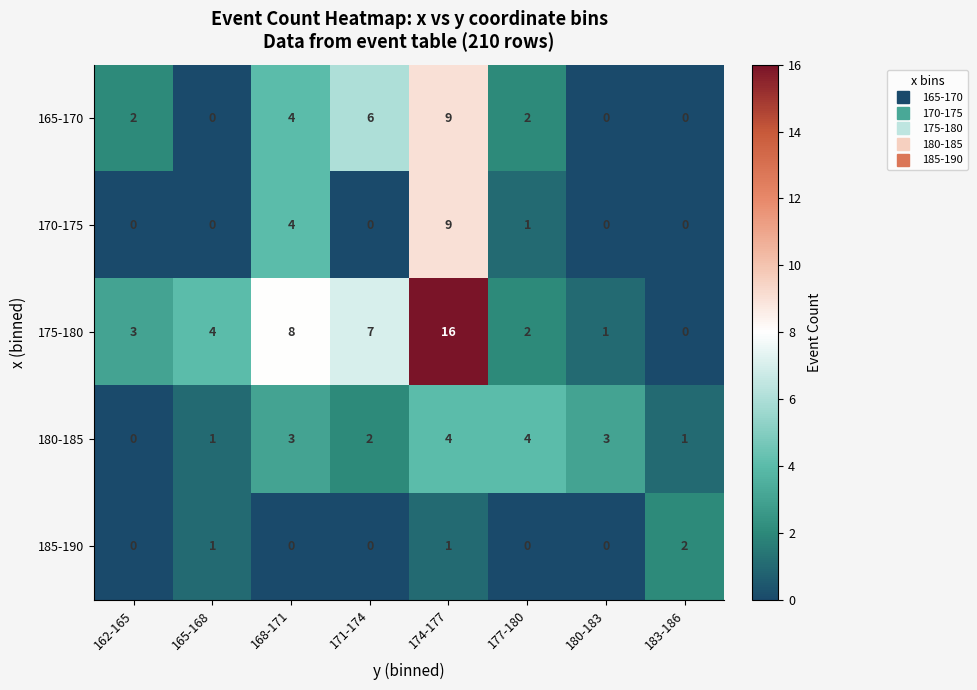

Which series has the largest total across all categories?

175-180